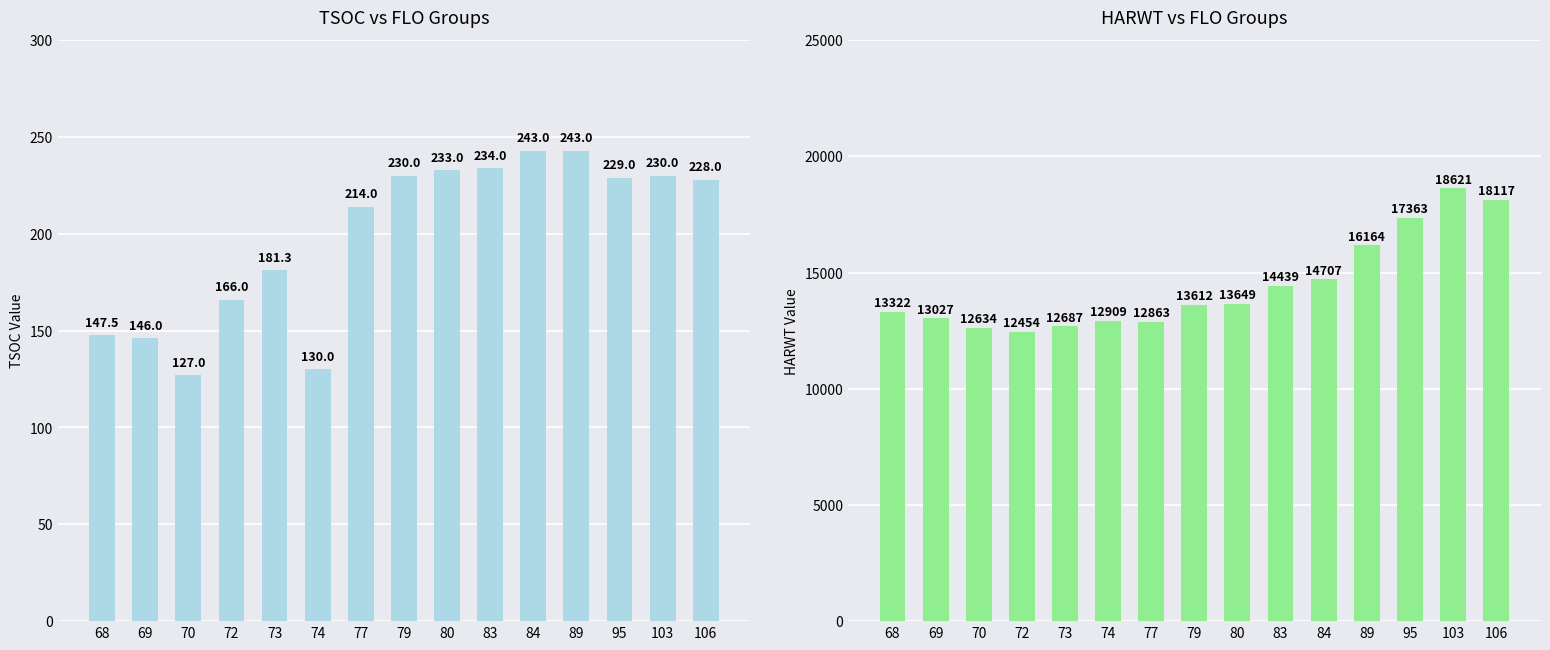

How many data points in TSOC are above 228?

7